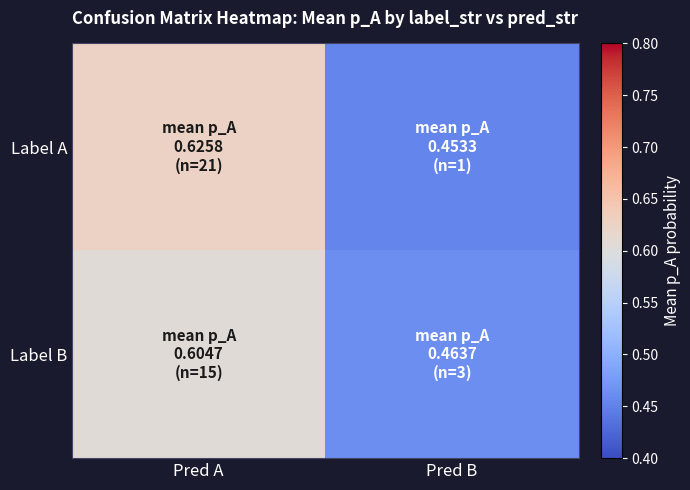

Which label corresponds to the smallest value in the chart?

Pred B